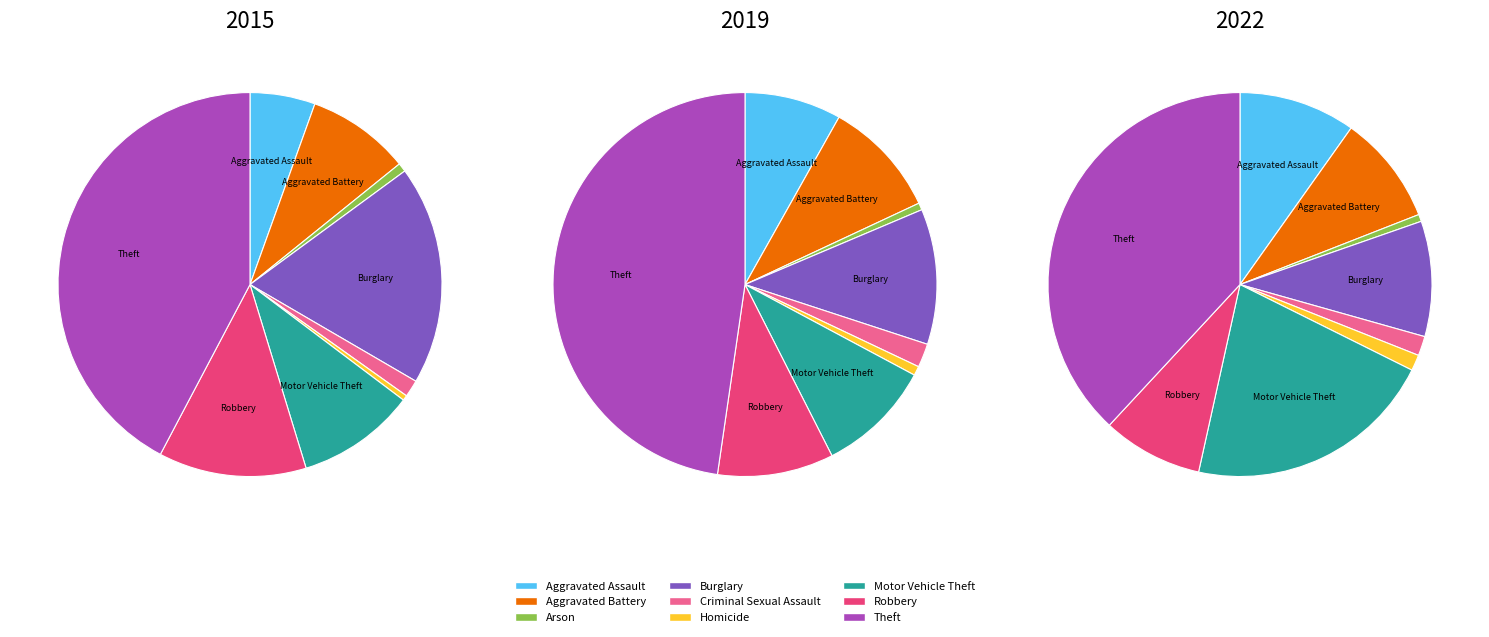

Which category has the biggest portion of the pie?

Theft